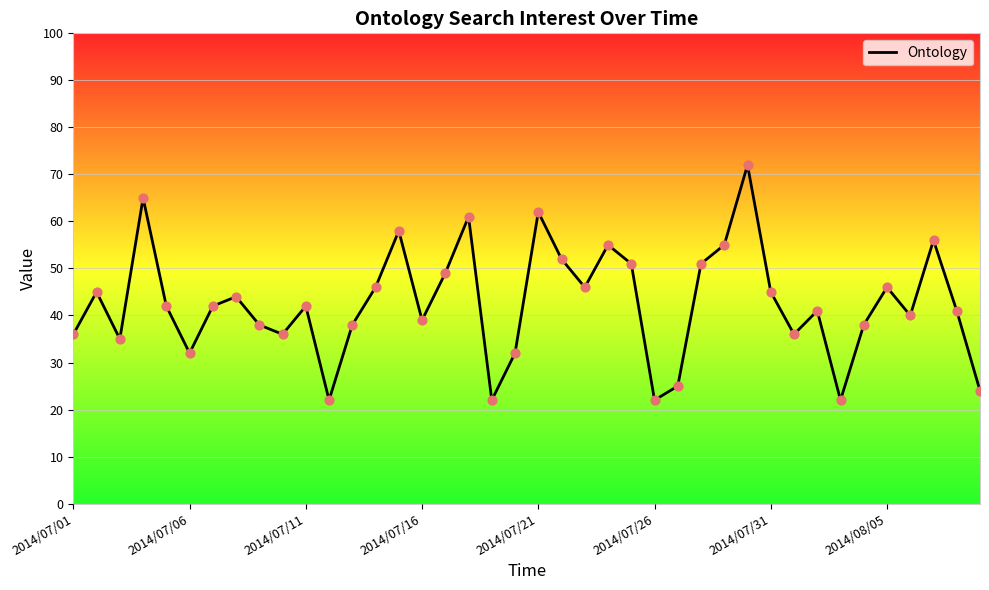

What is the difference between the maximum and minimum values?

50.0